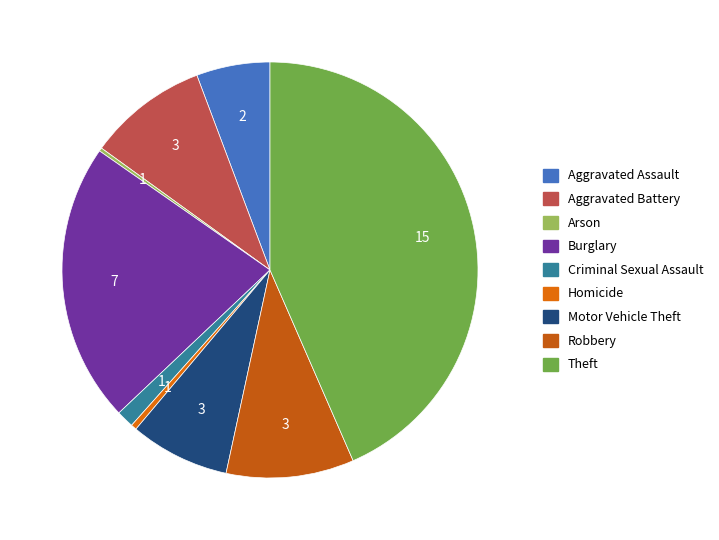

Which has a higher value, Criminal Sexual Assault or Aggravated Assault?

Aggravated Assault